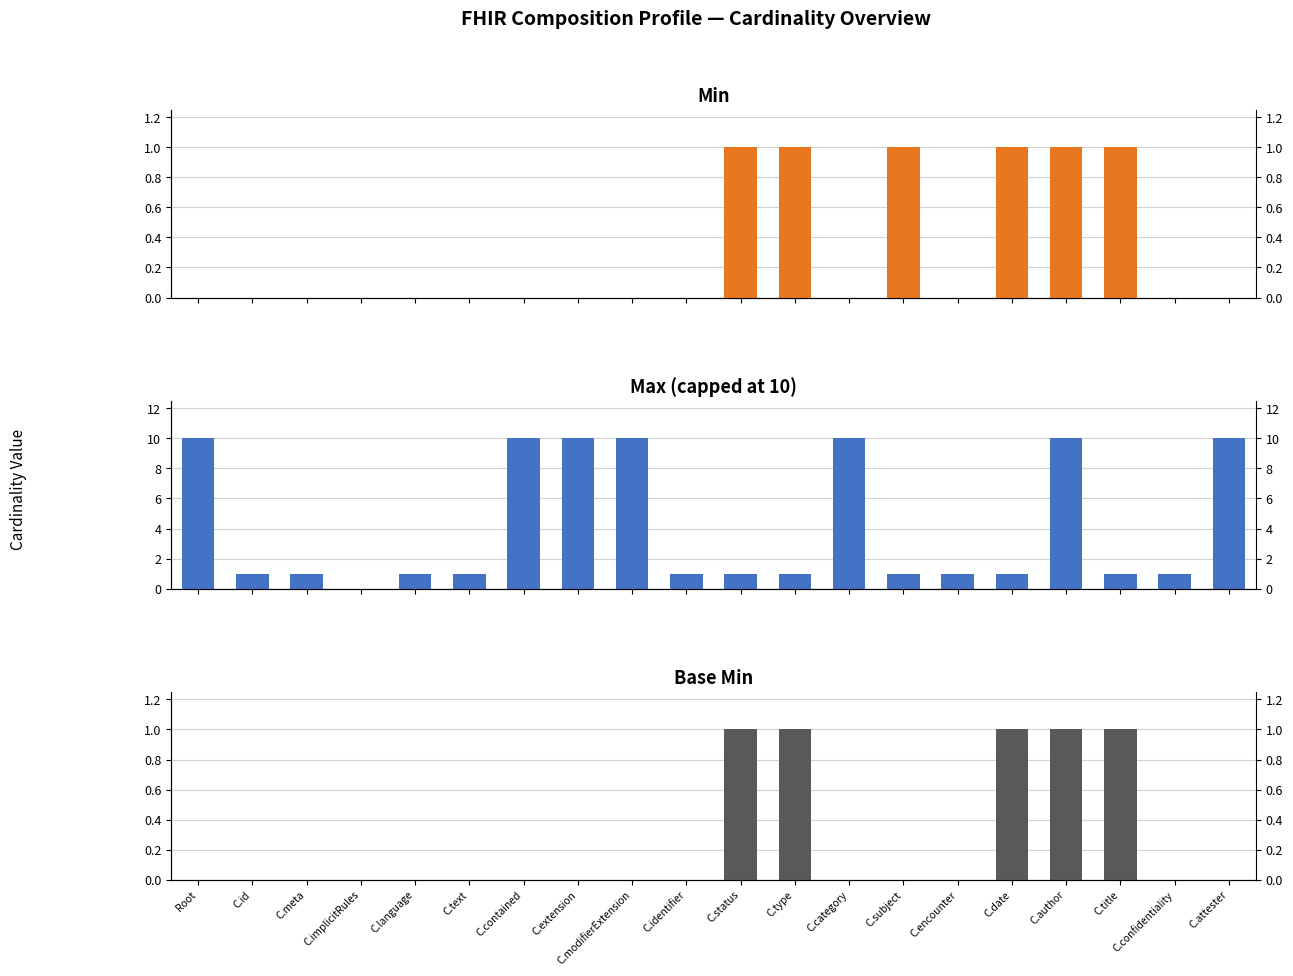

Where is Base Min nearest to the value 0?

Root